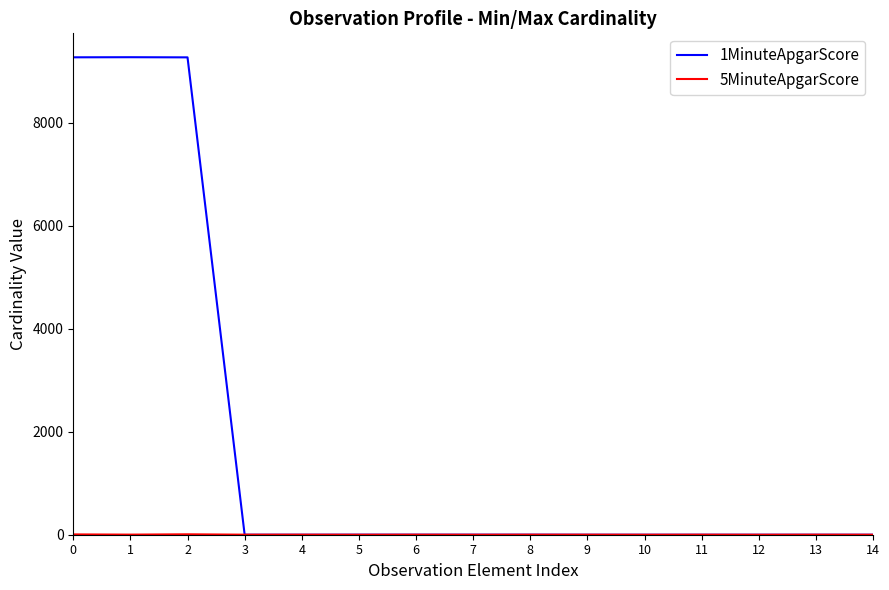

Which series has the largest total across all categories?

1MinuteApgarScore